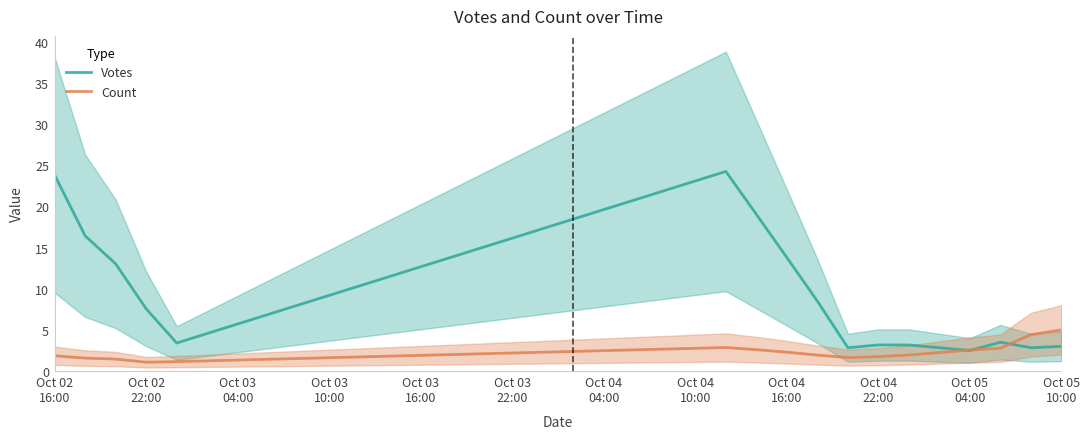

Reading left to right, extract all data points from this chart.

Votes: 23.8	16.4	13.0	7.6	3.4	4.6	5.7	6.9	8.0	9.2	10.4	11.5	12.7	13.8	15.0	16.2	17.3	18.5	19.6	20.8	21.9	23.1	24.3	19.0	13.8	8.5	2.8	3.2	3.2	2.8	2.5	3.5	2.8	3.0
Count: 1.9	1.6	1.5	1.1	1.1	1.2	1.3	1.4	1.5	1.6	1.7	1.8	1.9	2.0	2.1	2.2	2.3	2.4	2.5	2.6	2.7	2.8	2.9	2.6	2.3	1.9	1.6	1.7	2.0	2.2	2.5	2.8	4.4	5.0